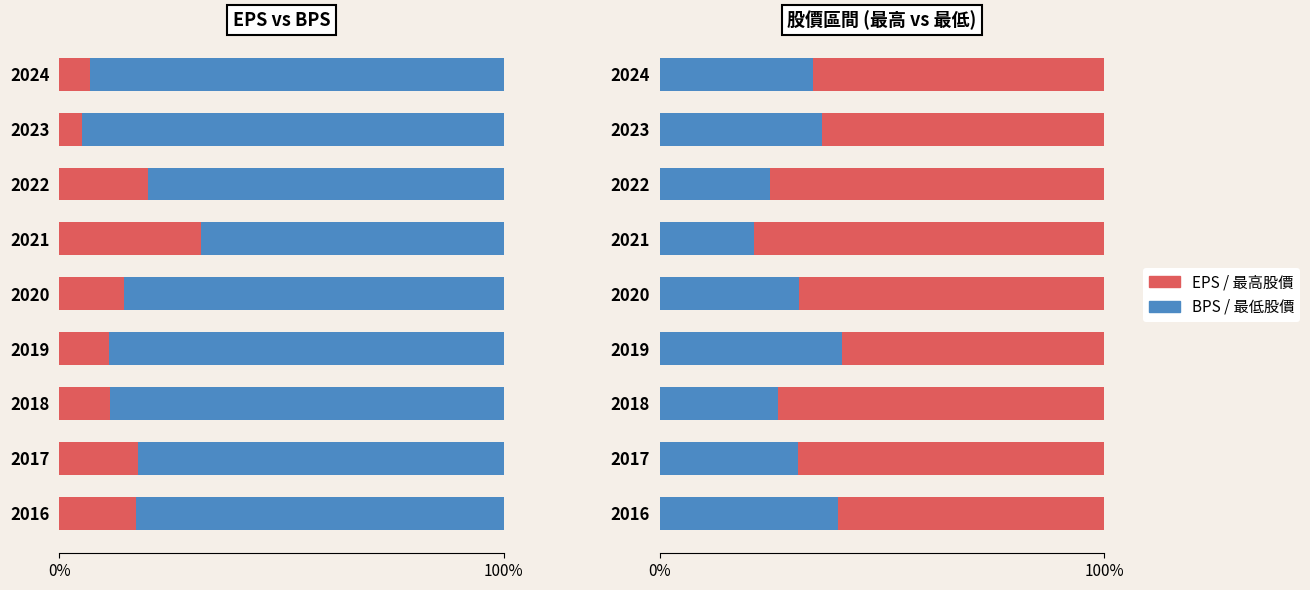

Is it true that EPS equals 31.8 at 2021?

True